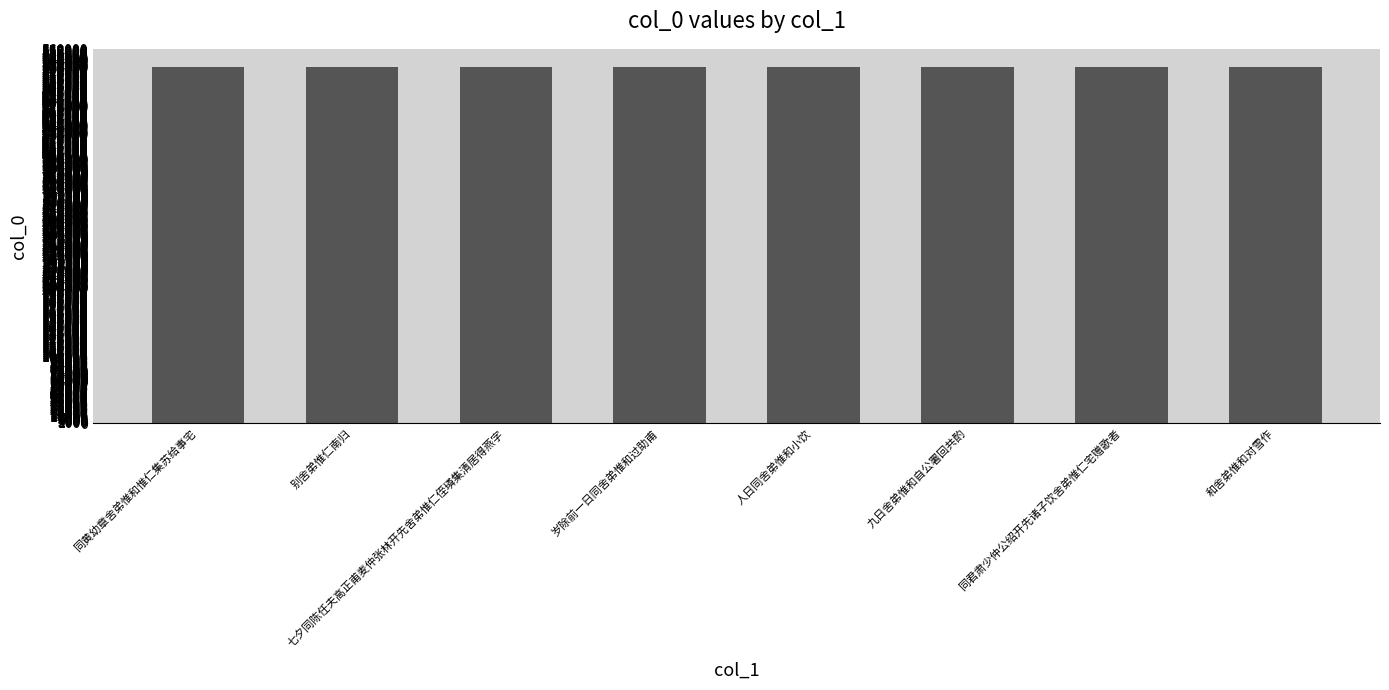

What is the sum of the values at 七夕同陈任夫高正甫麦仲张林开先舍弟惟仁侄璘集清居得燕字 and 九日舍弟惟和自公署回共酌?

1066914